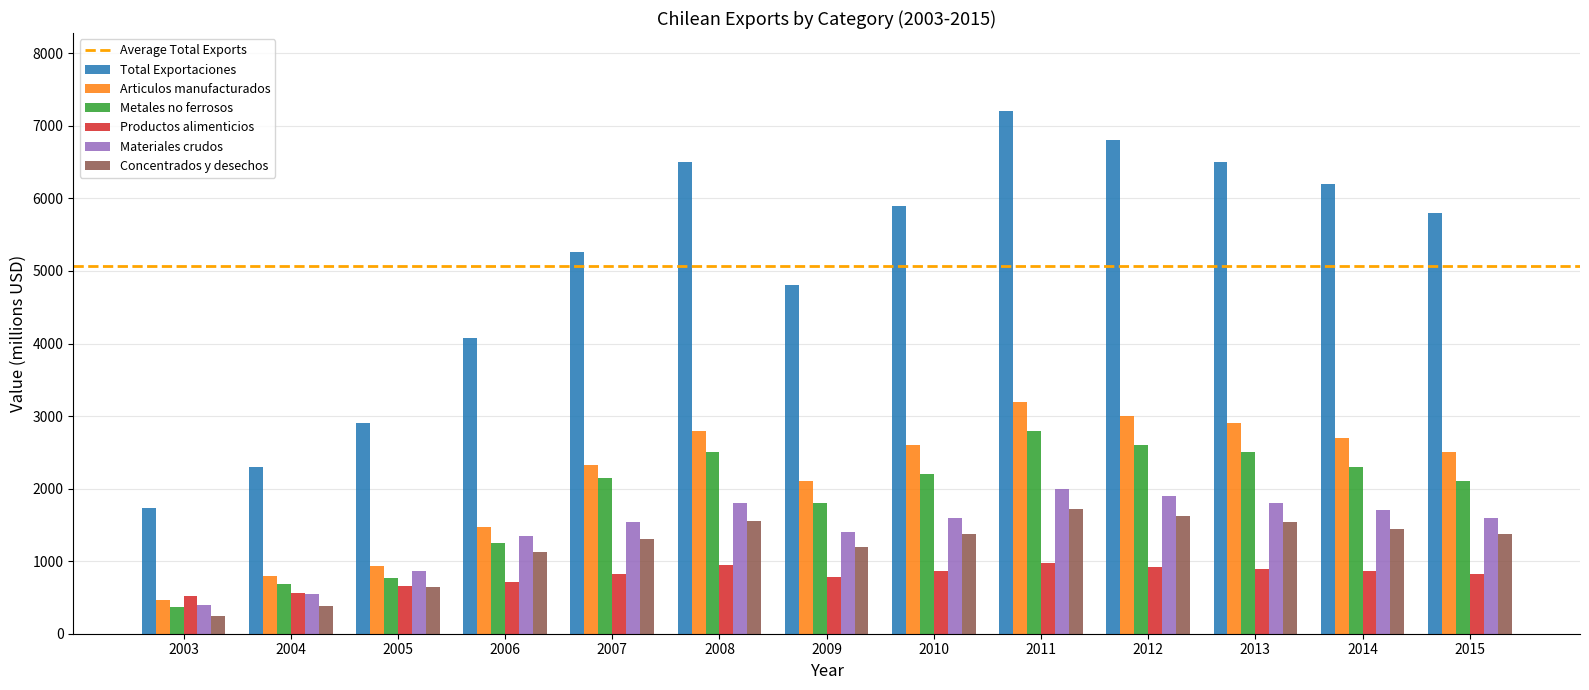

What is the average value of the Metales no ferrosos series?

1847